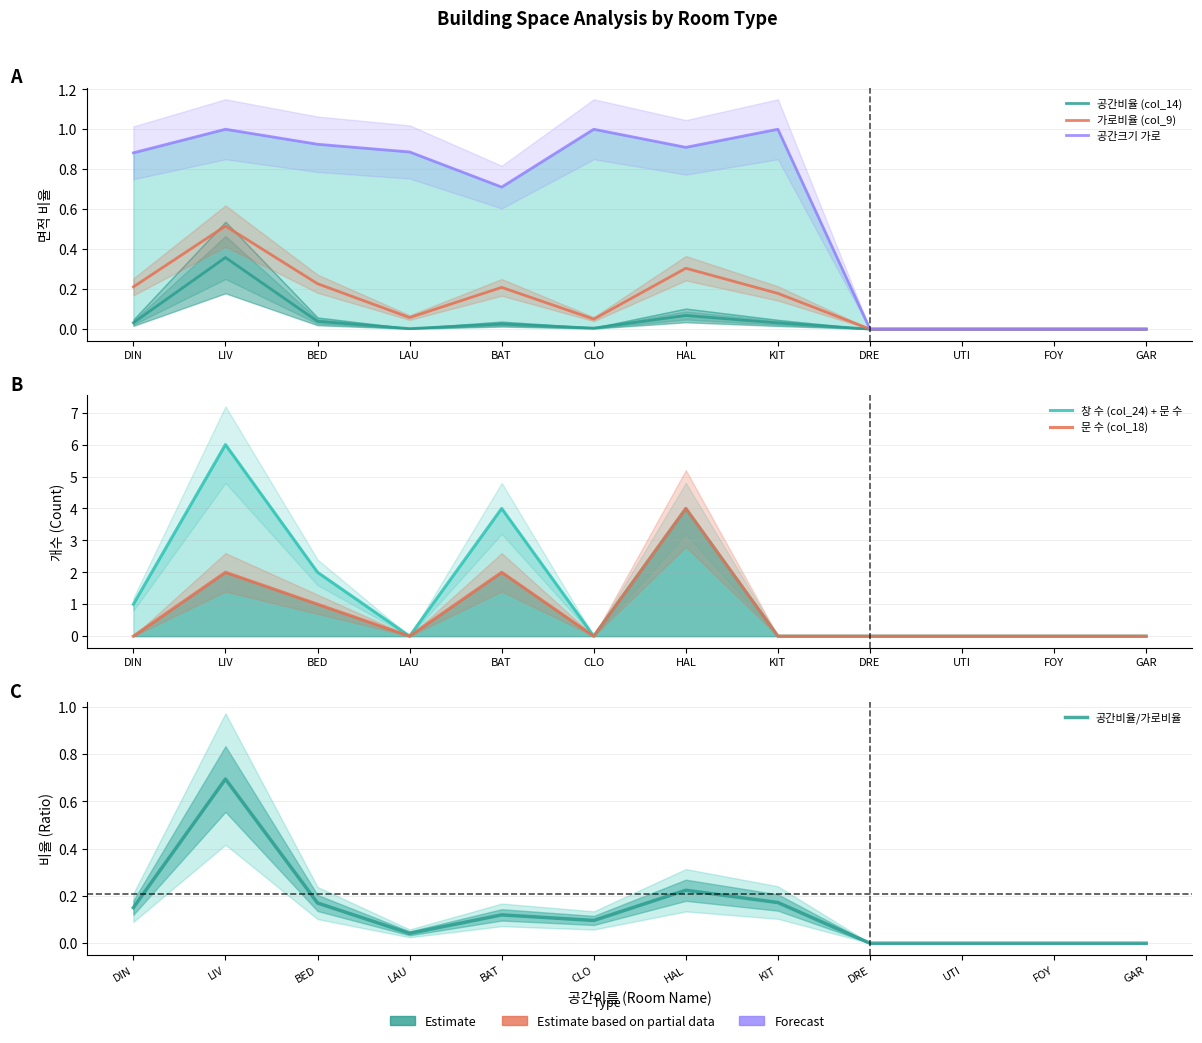

Reading left to right, list all the values displayed in this chart.

공간비율 (col_14): DIN=0.0	LIV=0.4	BED=0.0	LAU=0.0	BAT=0.0	CLO=0.0	HAL=0.1	KIT=0.0	DRE=0.0	UTI=0.0	FOY=0.0	GAR=0.0
가로비율 (col_9): DIN=0.2	LIV=0.5	BED=0.2	LAU=0.1	BAT=0.2	CLO=0.0	HAL=0.3	KIT=0.2	DRE=0.0	UTI=0.0	FOY=0.0	GAR=0.0
공간크기 가로: DIN=0.9	LIV=1.0	BED=0.9	LAU=0.9	BAT=0.7	CLO=1.0	HAL=0.9	KIT=1.0	DRE=0.0	UTI=0.0	FOY=0.0	GAR=0.0
창 수 (col_24) + 문 수: DIN=1.0	LIV=6.0	BED=2.0	LAU=0.0	BAT=4.0	CLO=0.0	HAL=4.0	KIT=0.0	DRE=0.0	UTI=0.0	FOY=0.0	GAR=0.0
문 수 (col_18): DIN=0.0	LIV=2.0	BED=1.0	LAU=0.0	BAT=2.0	CLO=0.0	HAL=4.0	KIT=0.0	DRE=0.0	UTI=0.0	FOY=0.0	GAR=0.0
공간비율/가로비율: DIN=0.2	LIV=0.7	BED=0.2	LAU=0.0	BAT=0.1	CLO=0.1	HAL=0.2	KIT=0.2	DRE=0.0	UTI=0.0	FOY=0.0	GAR=0.0